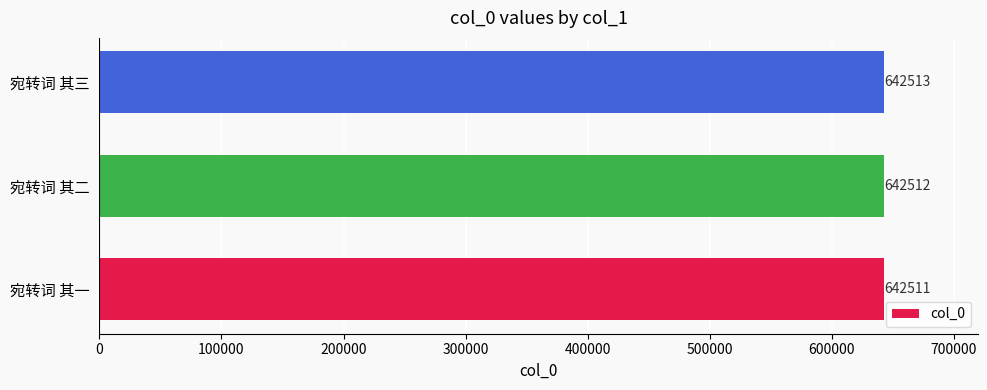

True or false: the data shows 642511 at 宛转词 其一.

True